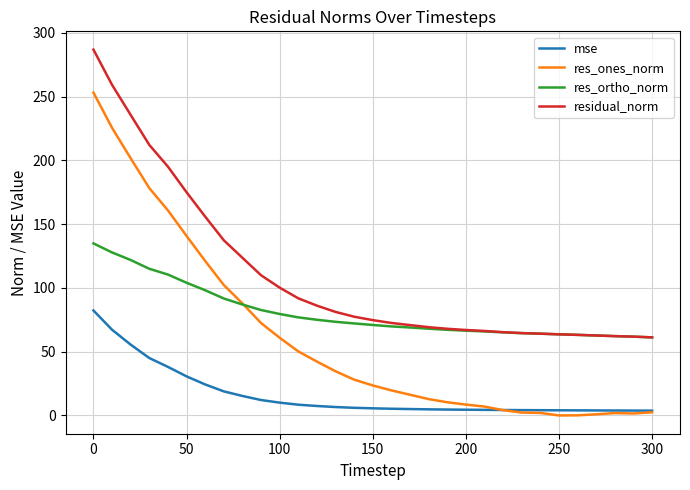

Rank the series by their average value, from lowest to highest.

mse, res_ones_norm, res_ortho_norm, residual_norm